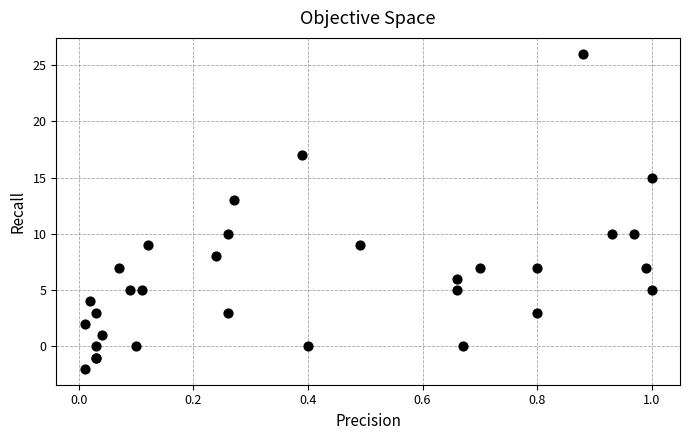

What Y value in the scatter plot is closest to 12?

13